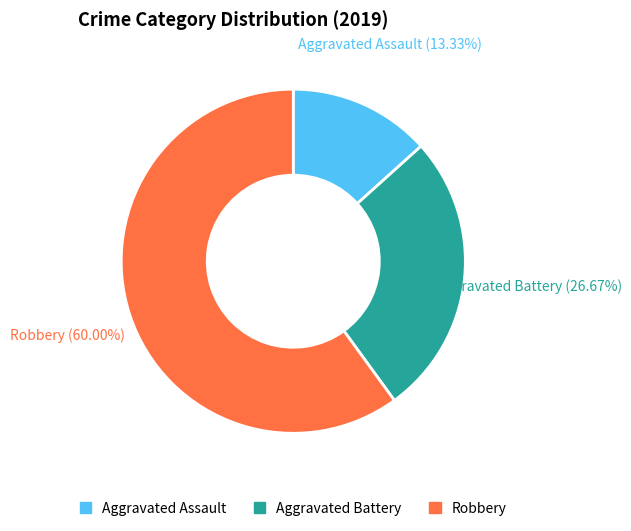

Is there any slice that represents more than half of the pie?

Yes